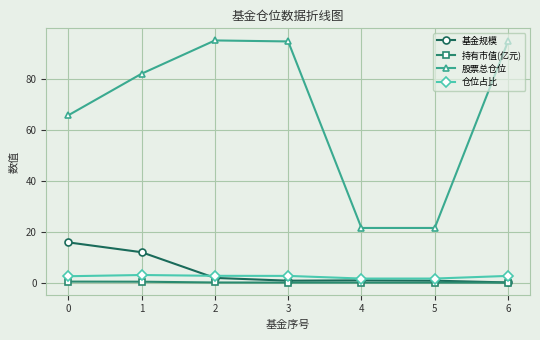

Is it true that 持有市值(亿元) equals 0.0 at 3?

True